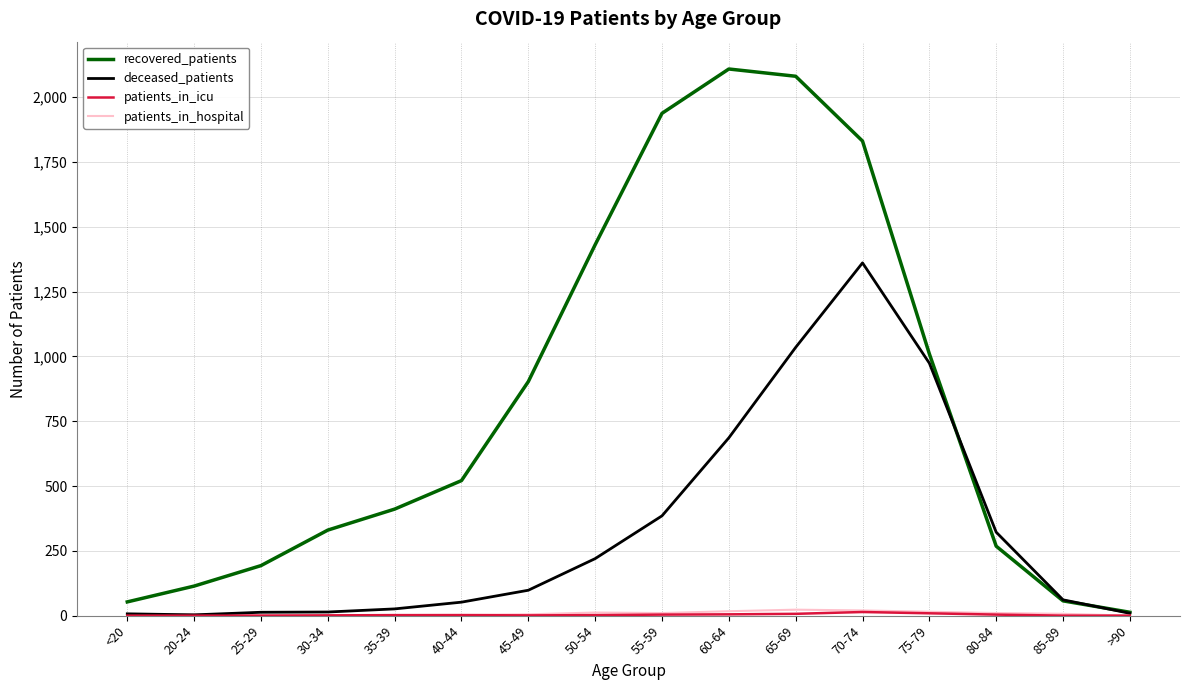

Which series has the largest total across all categories?

recovered_patients